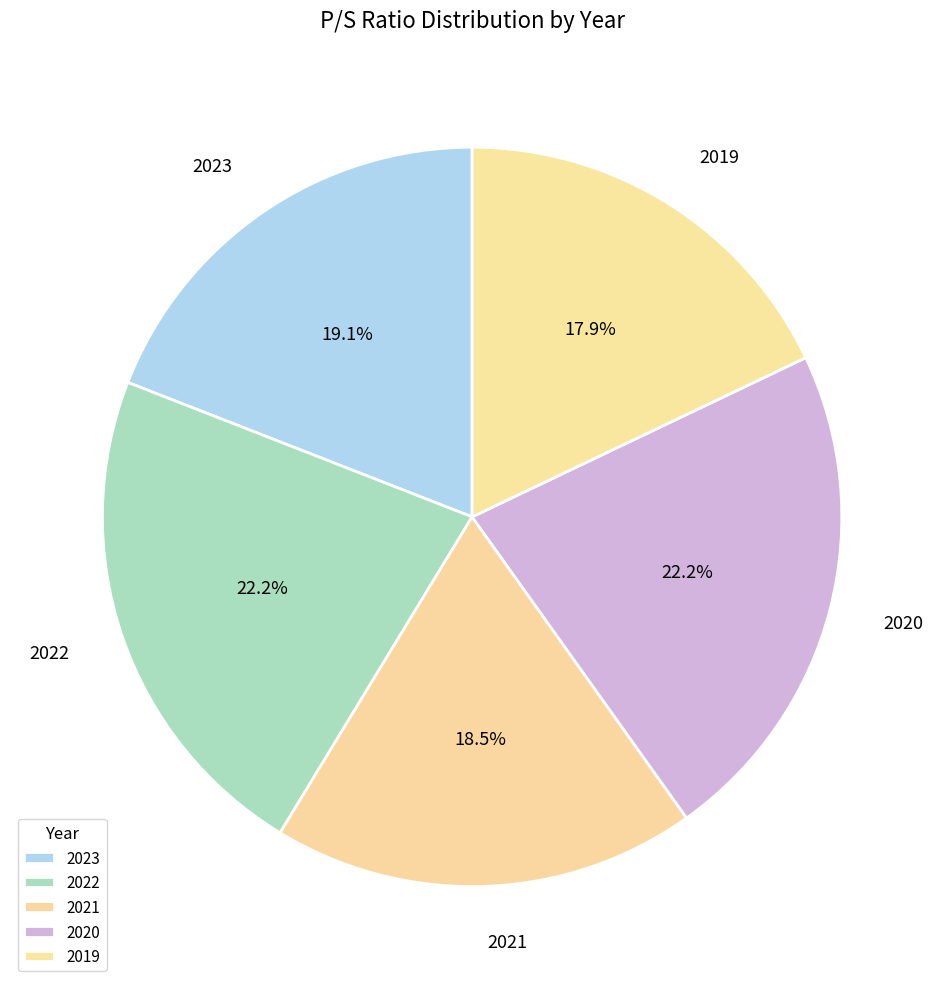

Which slice is the smallest?

2019